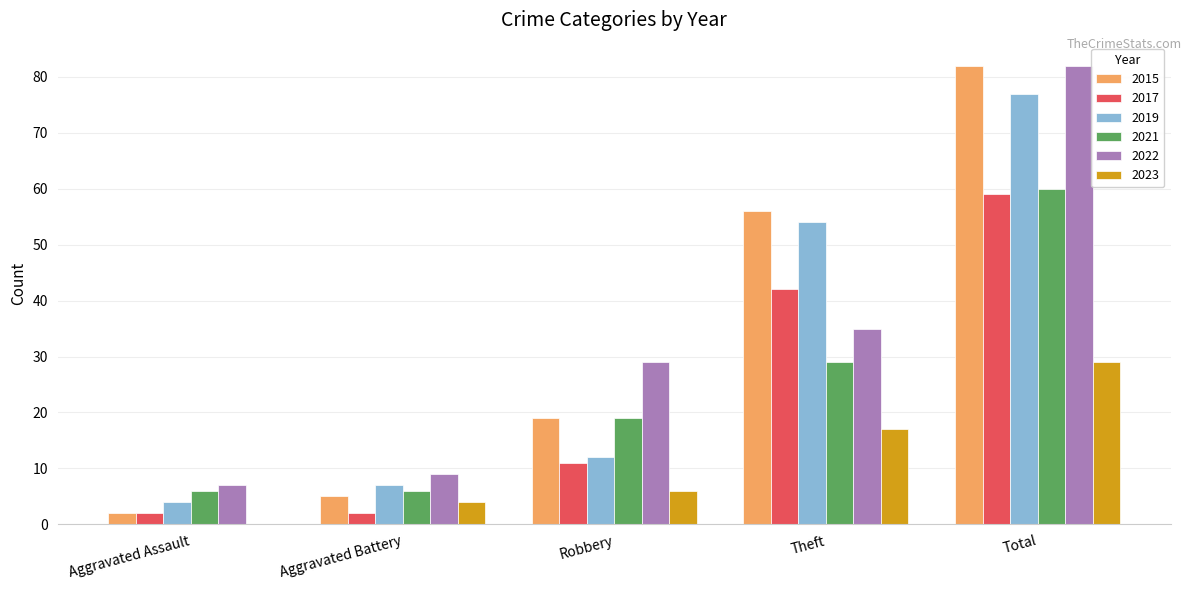

Where is 2021 nearest to the value 33?

Theft